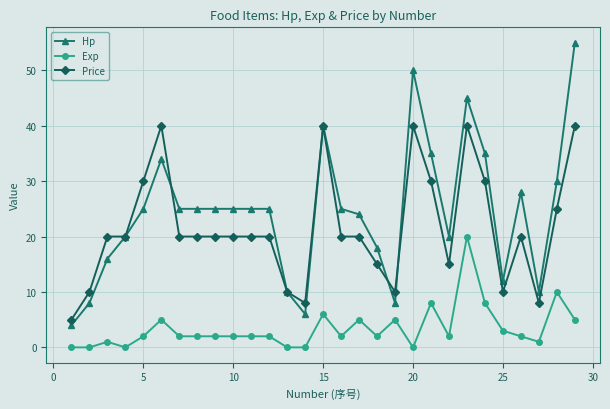

True or false: Price has more than 1 interior local peaks.

True